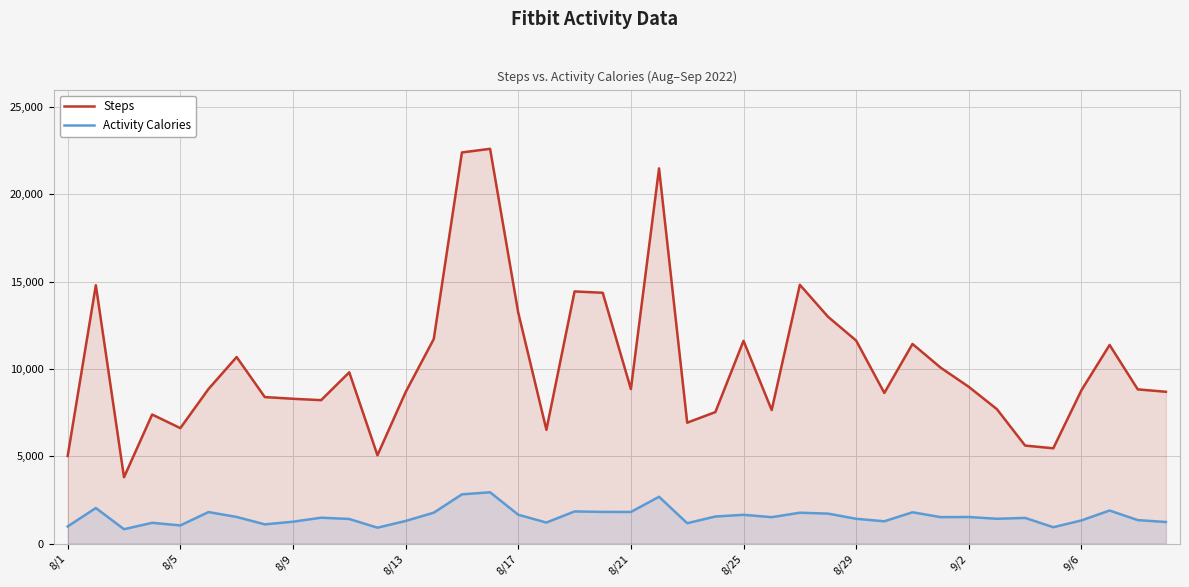

What is the difference between the second highest and minimum values in the Steps series?

18604